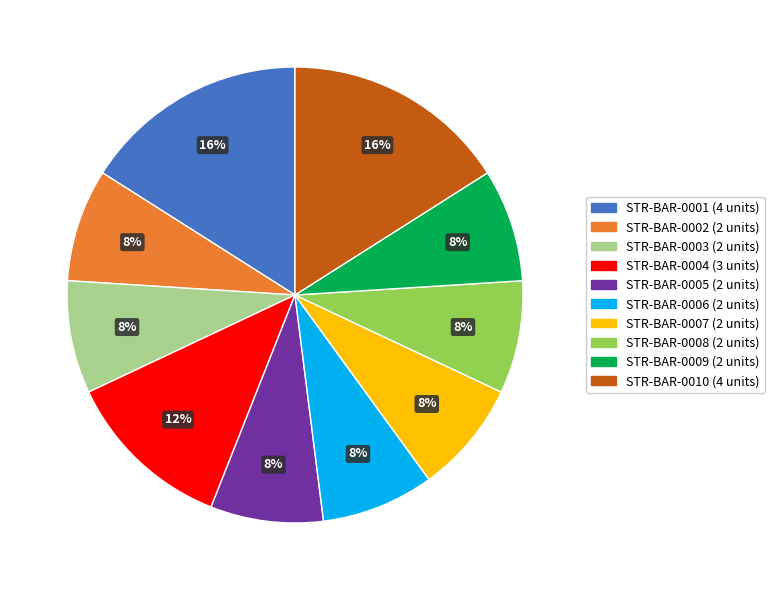

Is the sum of STR-BAR-0001 and STR-BAR-0006 greater than half?

No